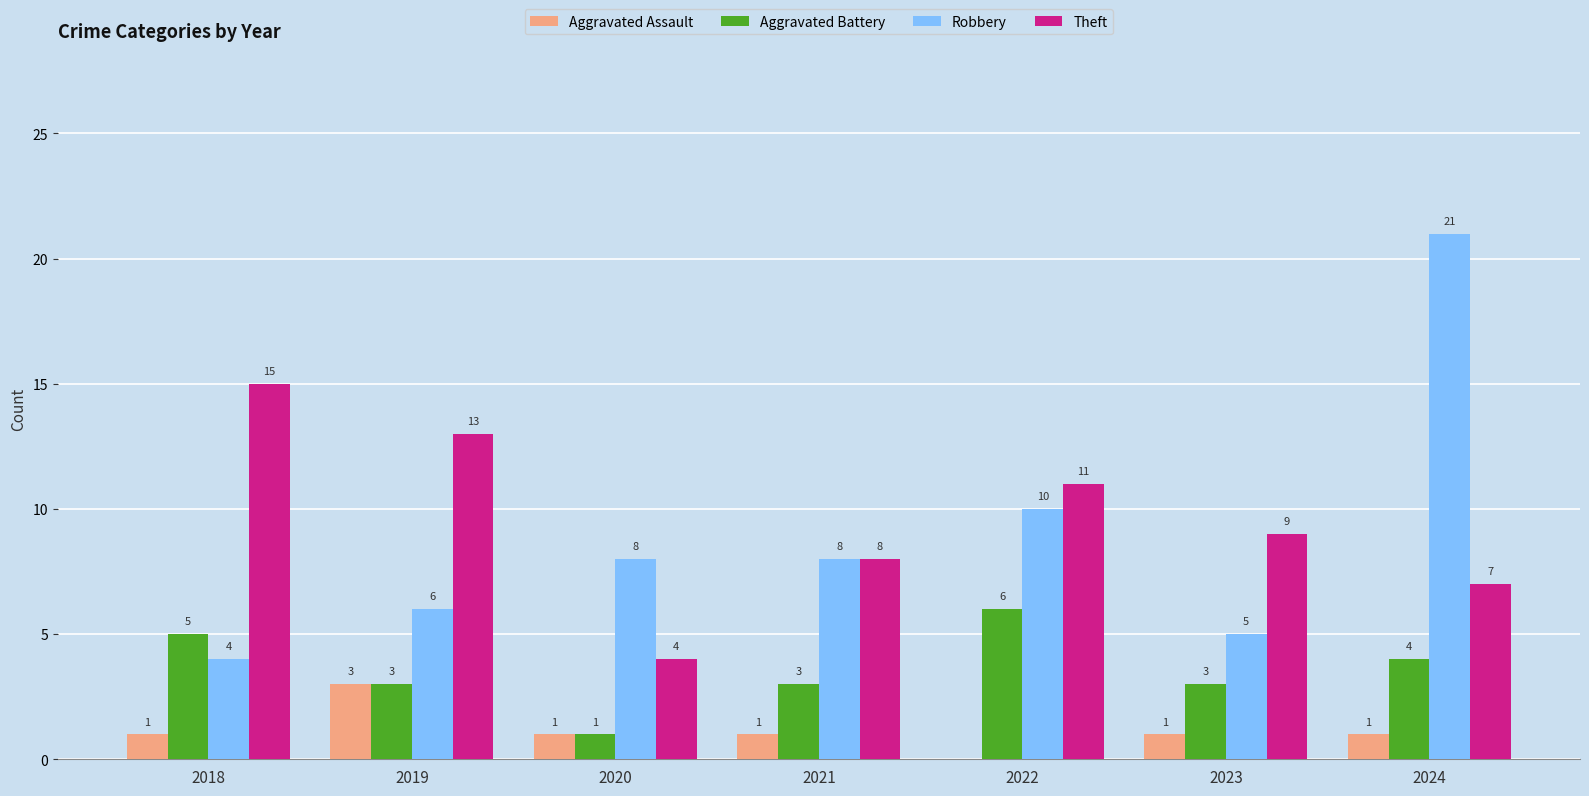

The value of Robbery at 2020 is 3. True or false?

False